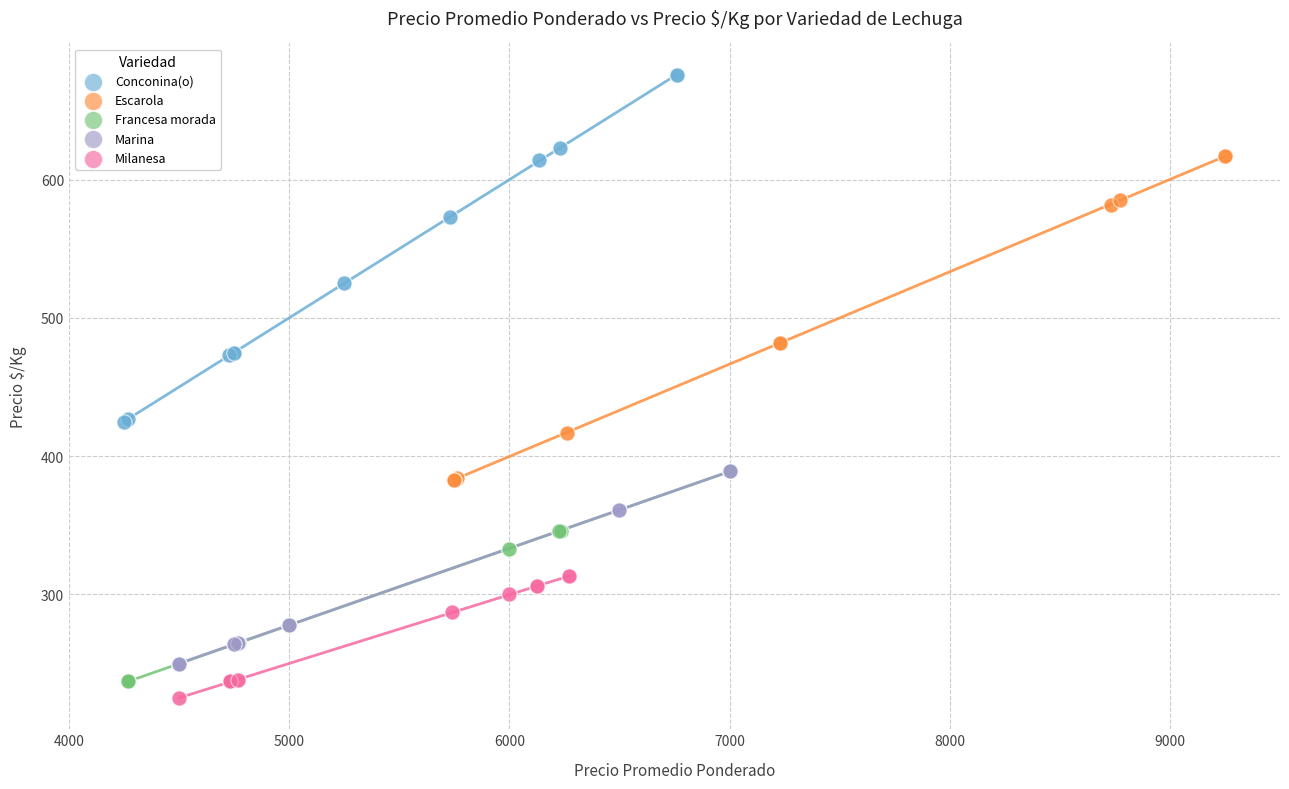

What are all the series names shown in the legend?

Conconina(o), Escarola, Francesa morada, Marina, Milanesa